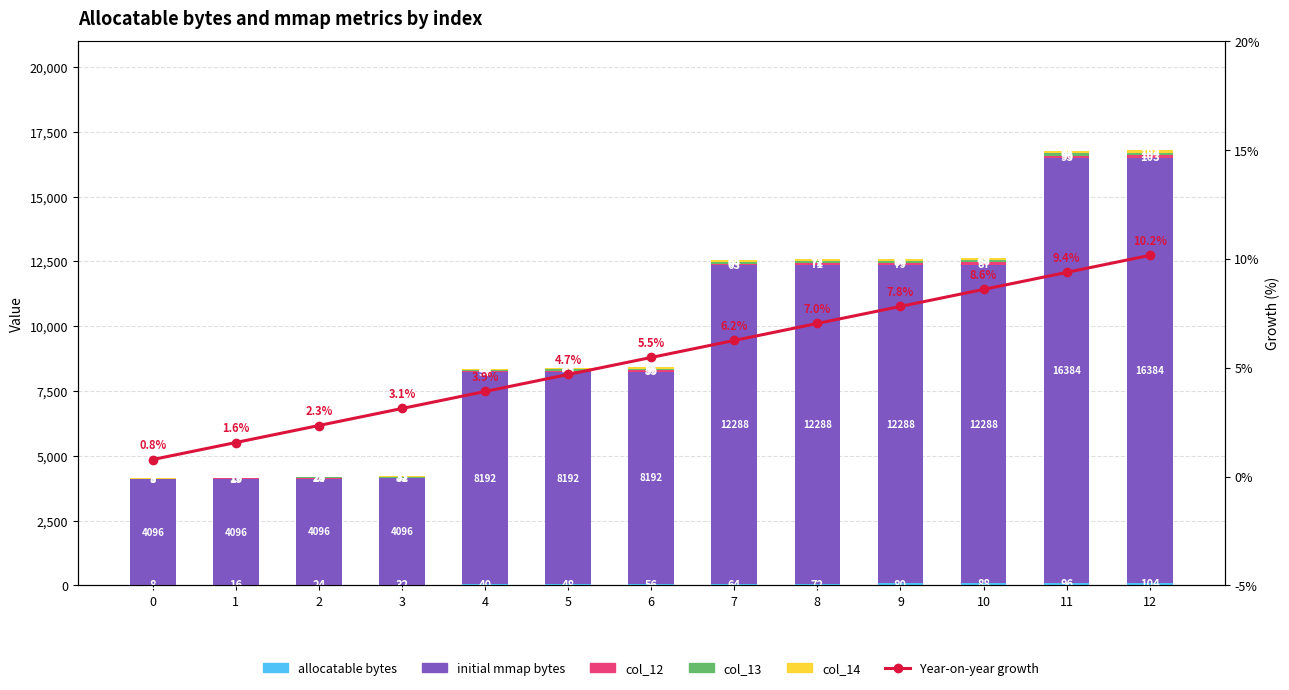

What is the spread (max minus min) of values at 11?

16374.6